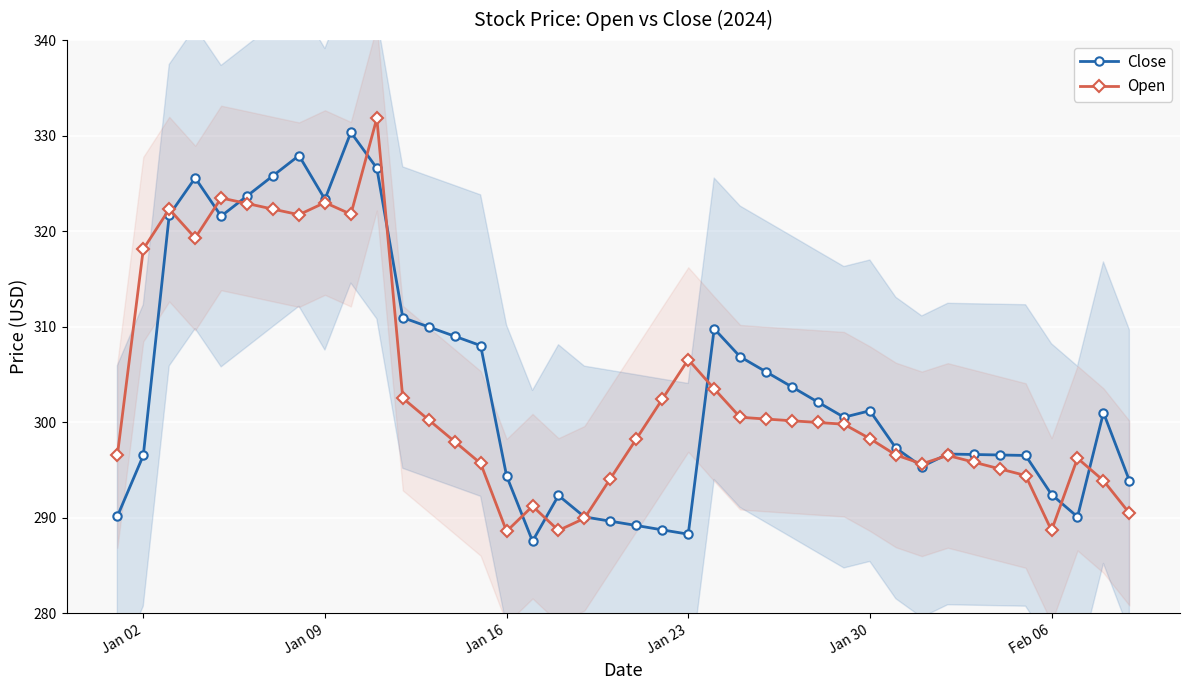

What is the highest value of the Close series?

330.3